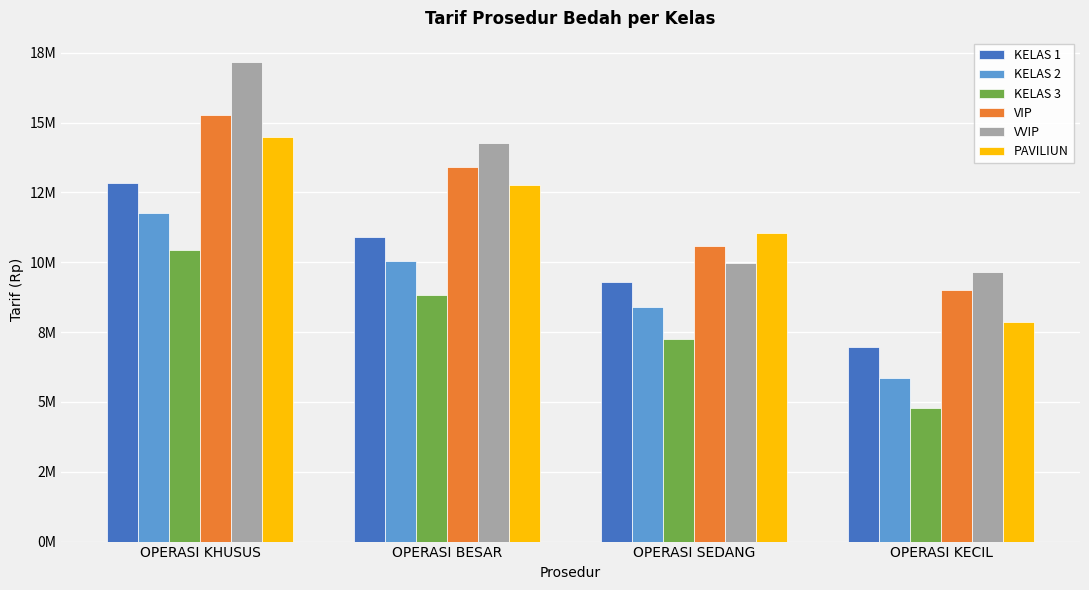

What is the difference between the highest and lowest values at OPERASI KECIL?

4878625.0